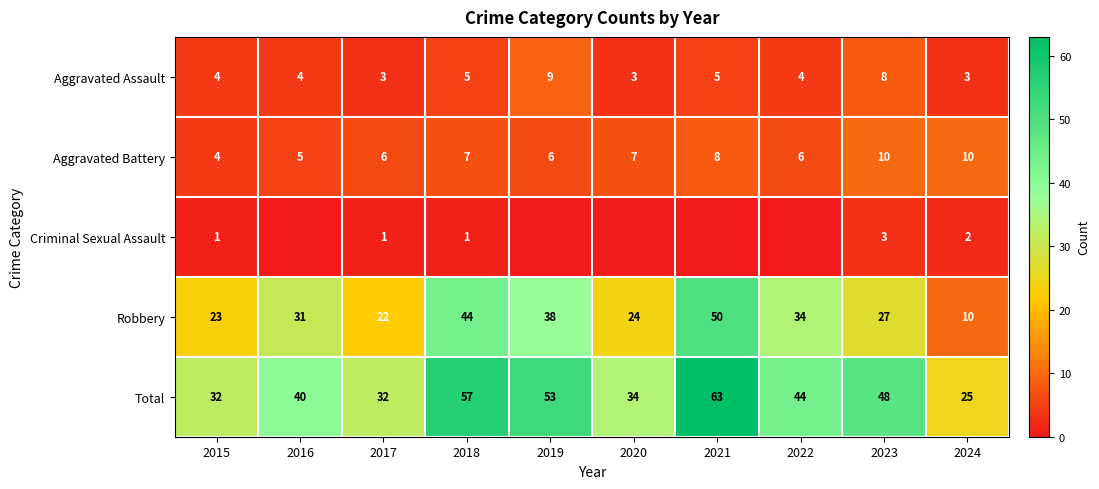

What is the difference between the highest and lowest values at 2018?

56